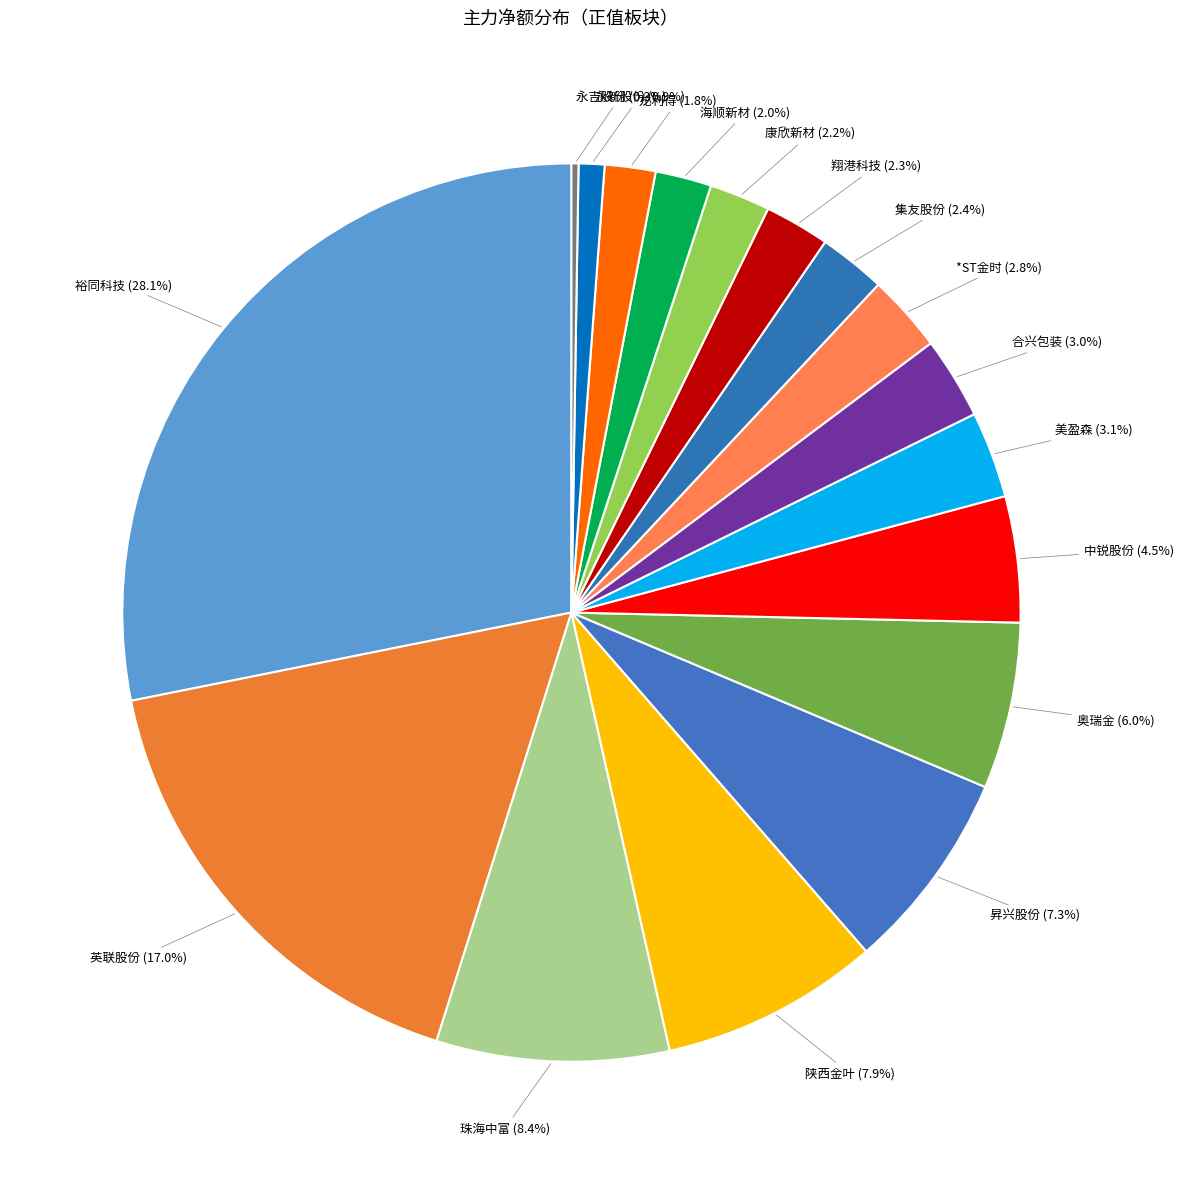

Which has a higher value, 昇兴股份 or 珠海中富?

珠海中富